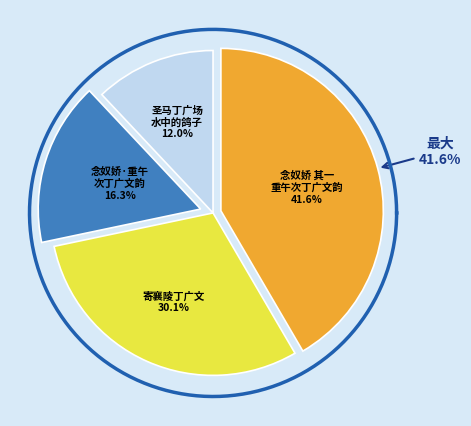

Is it true that 寄襄陵丁广文 is 30% of the pie?

True